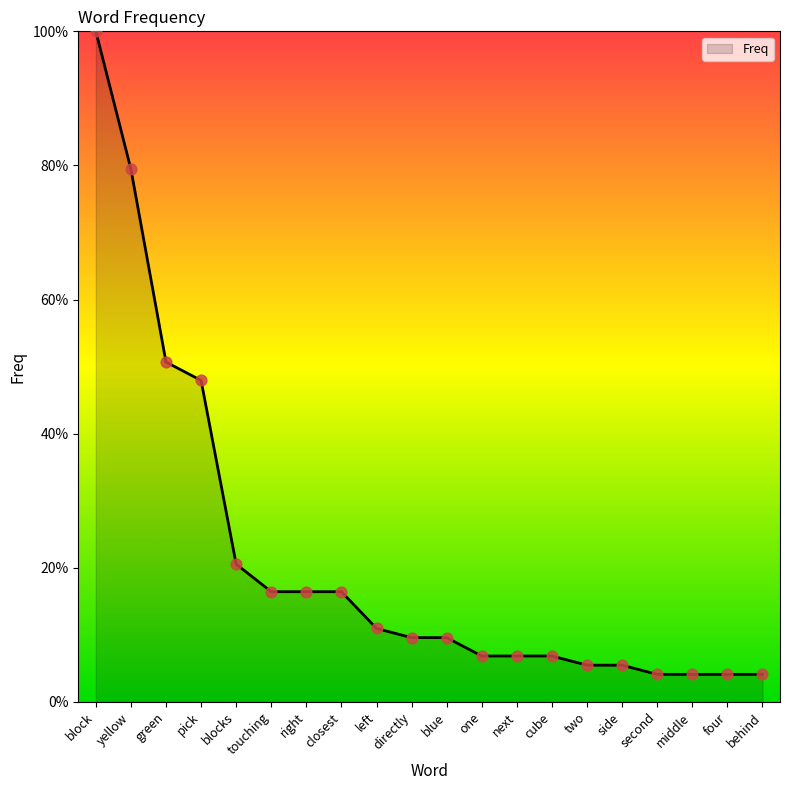

What is the change in value from side to second?

-1.4